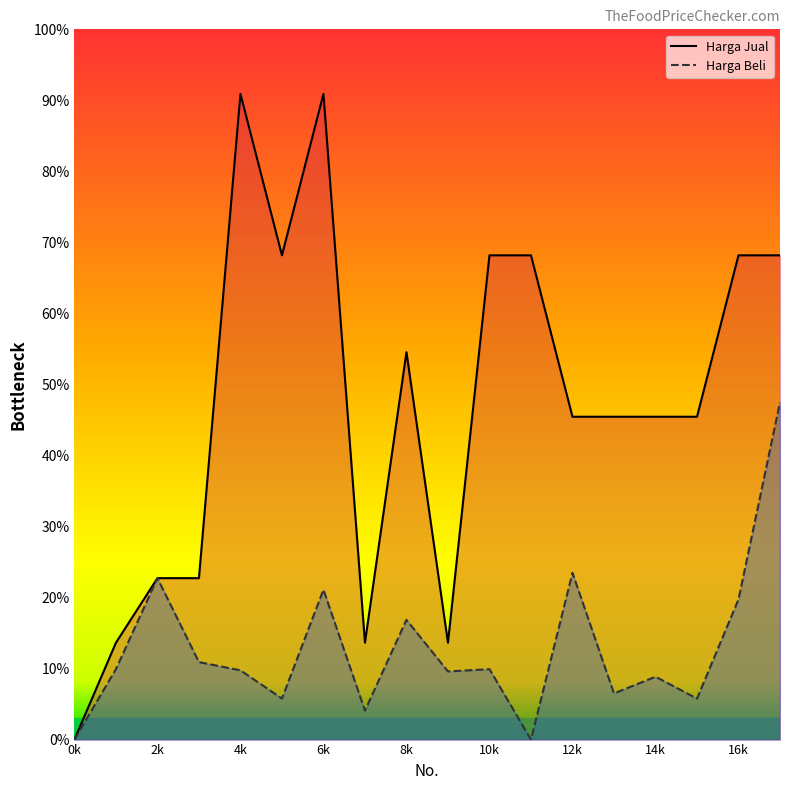

In Harga Jual, how many points are lower than both neighbors (excluding endpoints)?

3